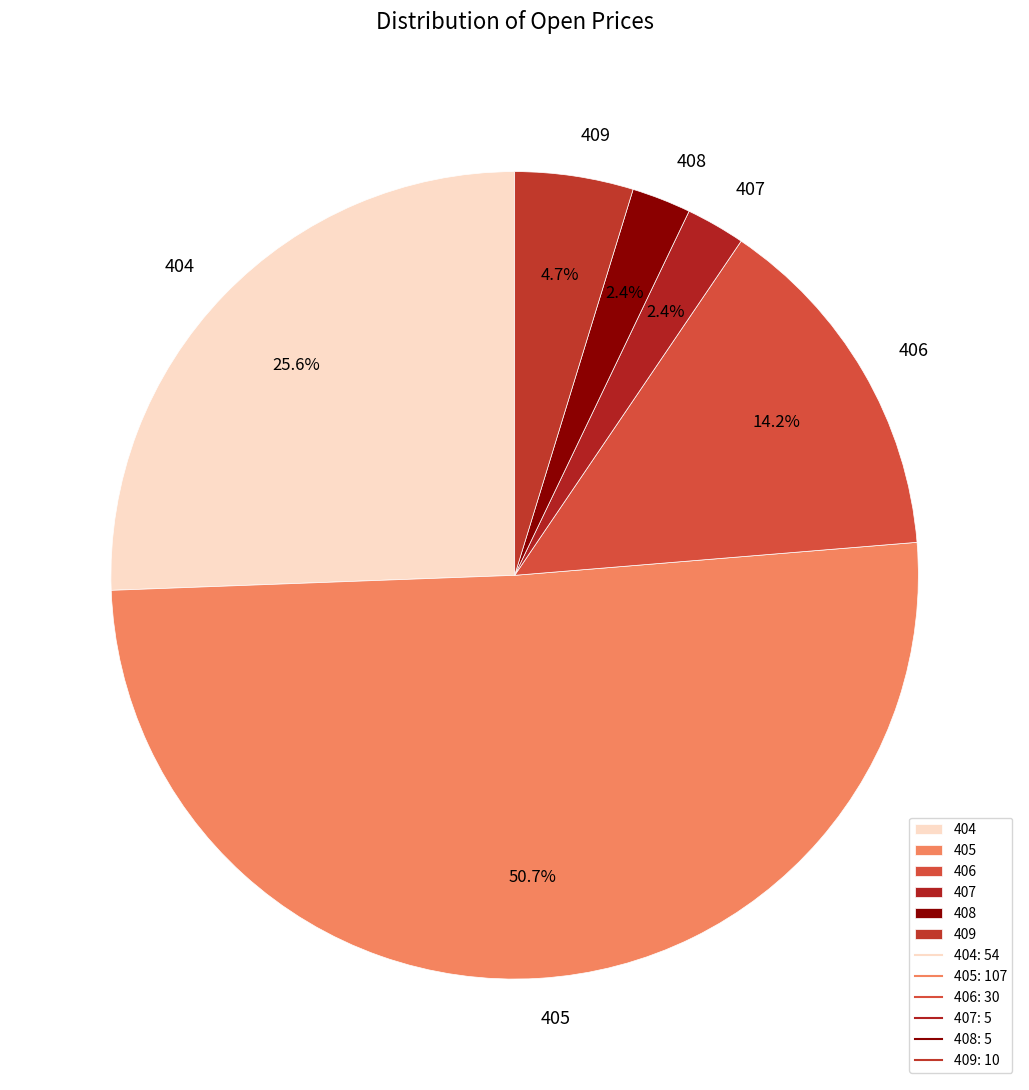

Which slice is the largest?

405